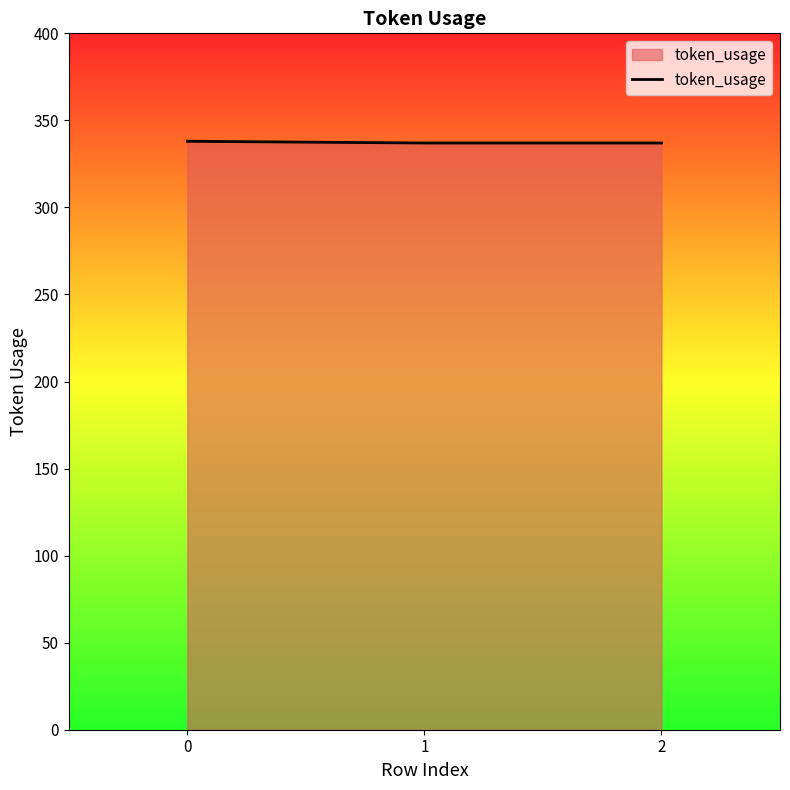

What is the minimum value shown in the chart?

337